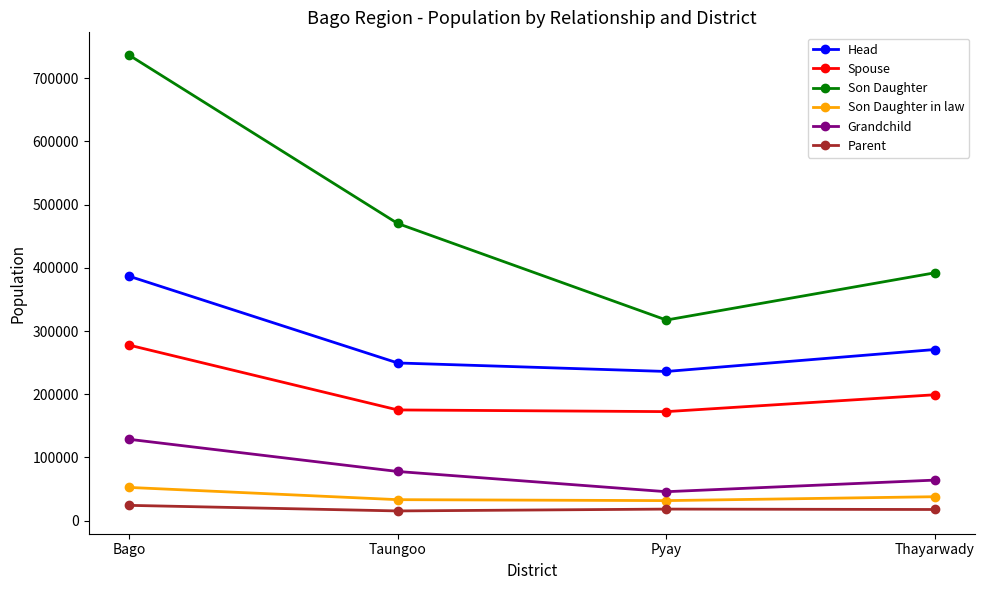

What is the average value of the Son Daughter series?

479091